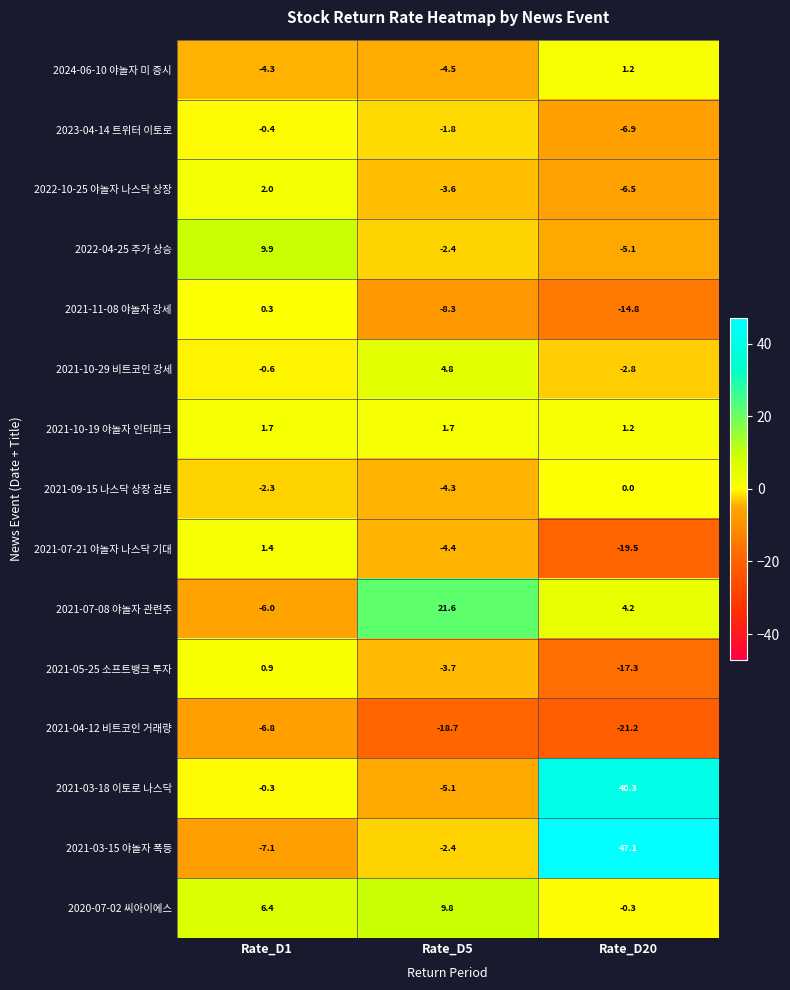

What is the difference between the maximum and minimum values in the 2020-07-02 씨아이에스 series?

10.1